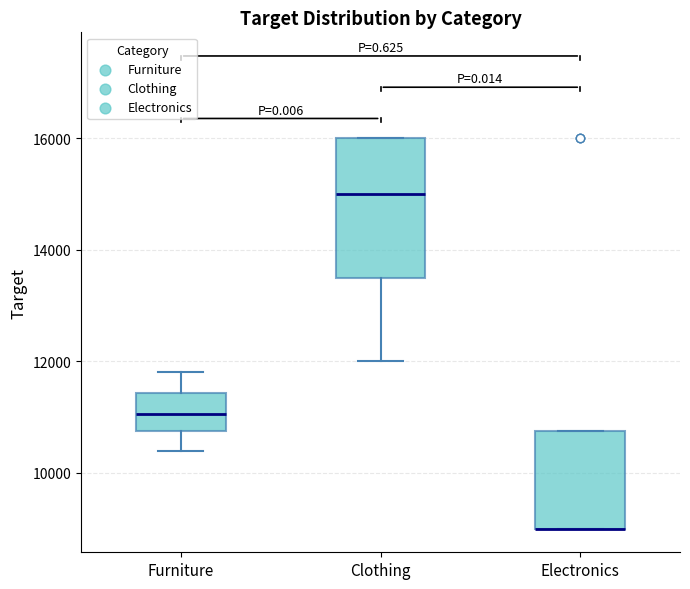

Where is the lower edge of the box for Clothing on the y-axis? The values are not printed on the chart, so give them approximately, as read against the axis.

13600